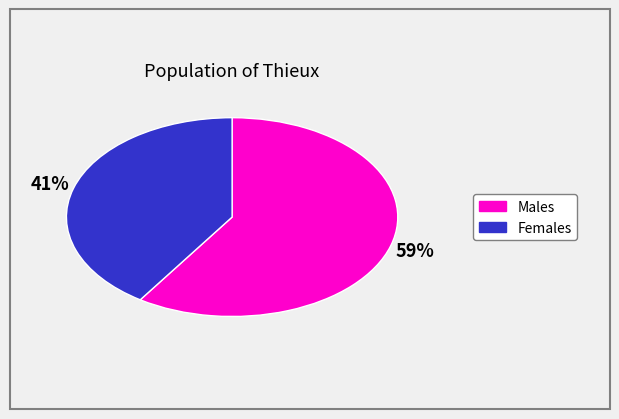

How many segments does this pie chart have?

2